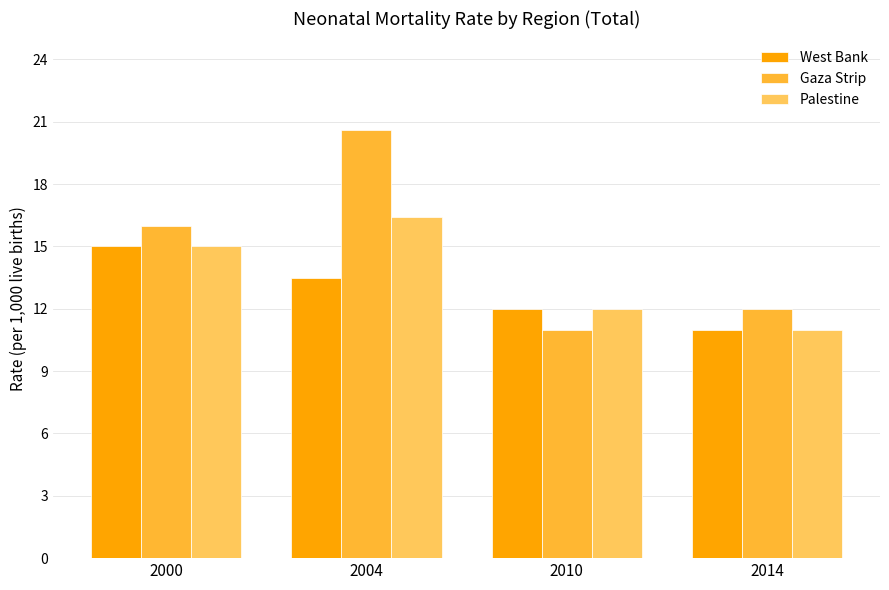

Which category has the highest value across all series?

2004